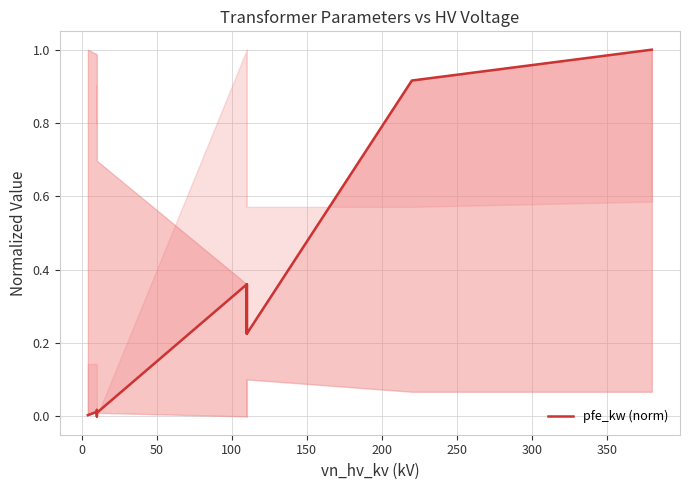

How many data points does each series have?

14